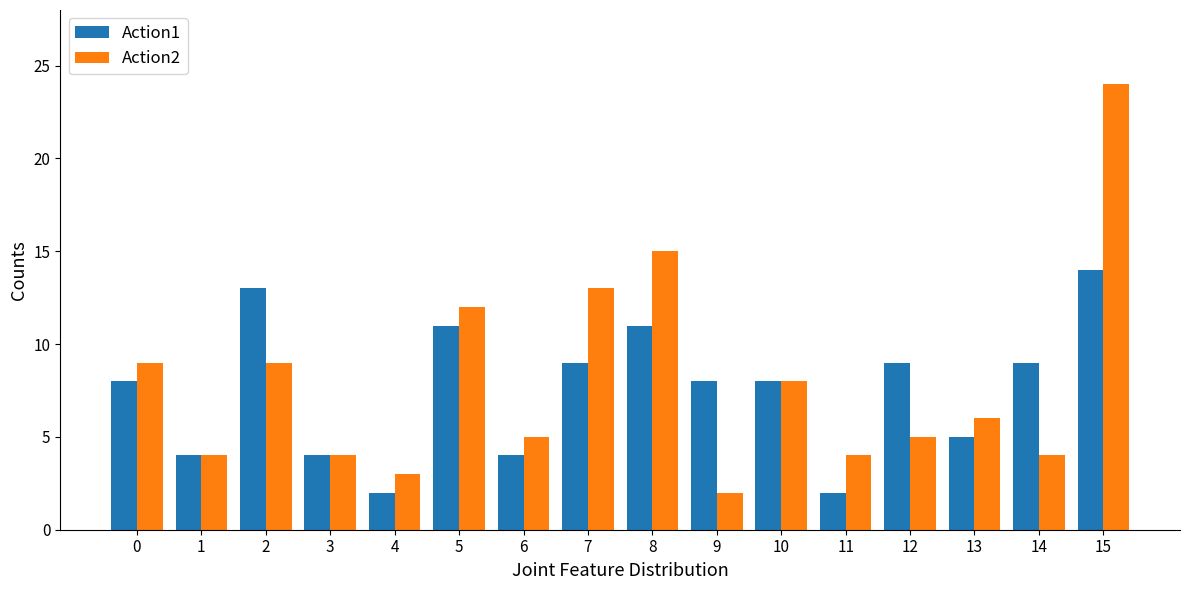

How many bars are there in each group?

2